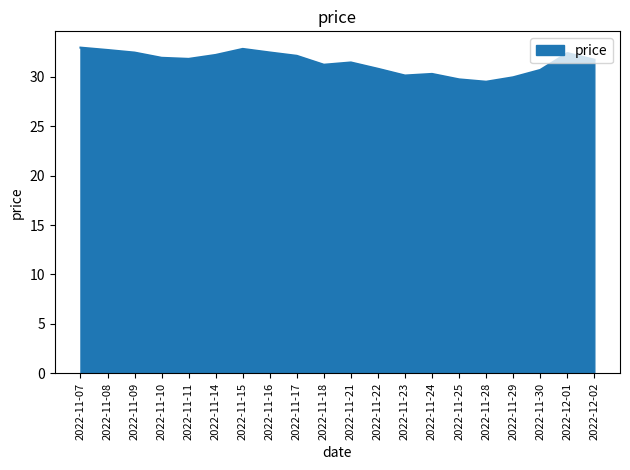

How many series are shown in this chart?

1